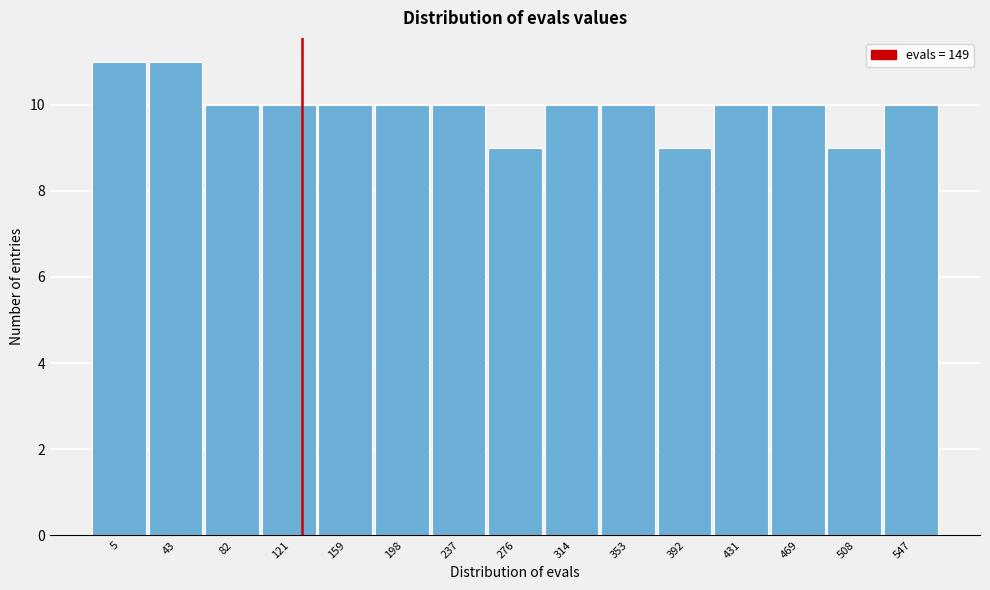

Reading left to right, transcribe all the data shown in this chart.

5=11	43=11	82=10	121=10	159=10	198=10	237=10	276=9	314=10	353=10	392=9	431=10	469=10	508=9	547=10